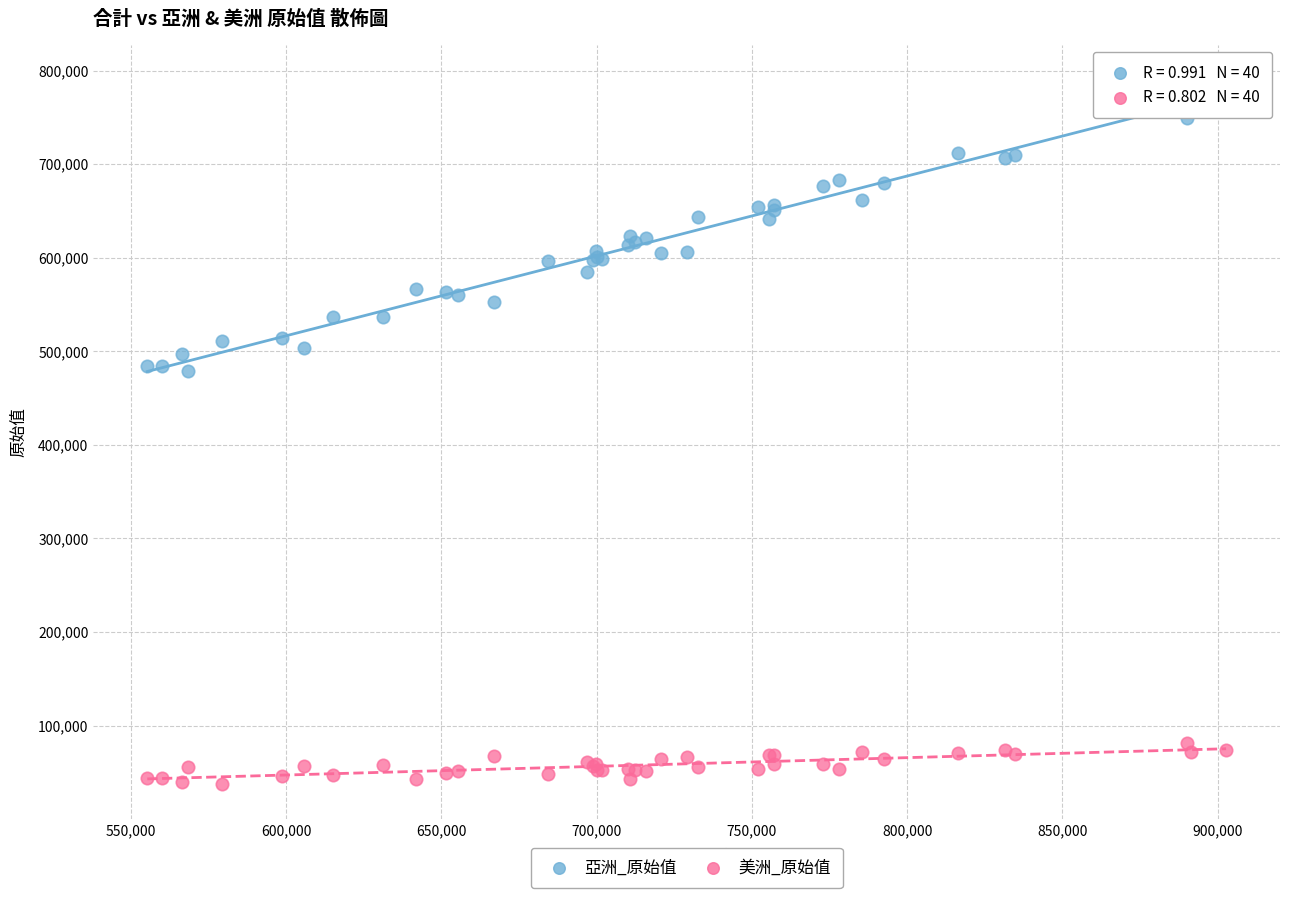

Which series has the widest spread of Y values?

亞洲_原始值